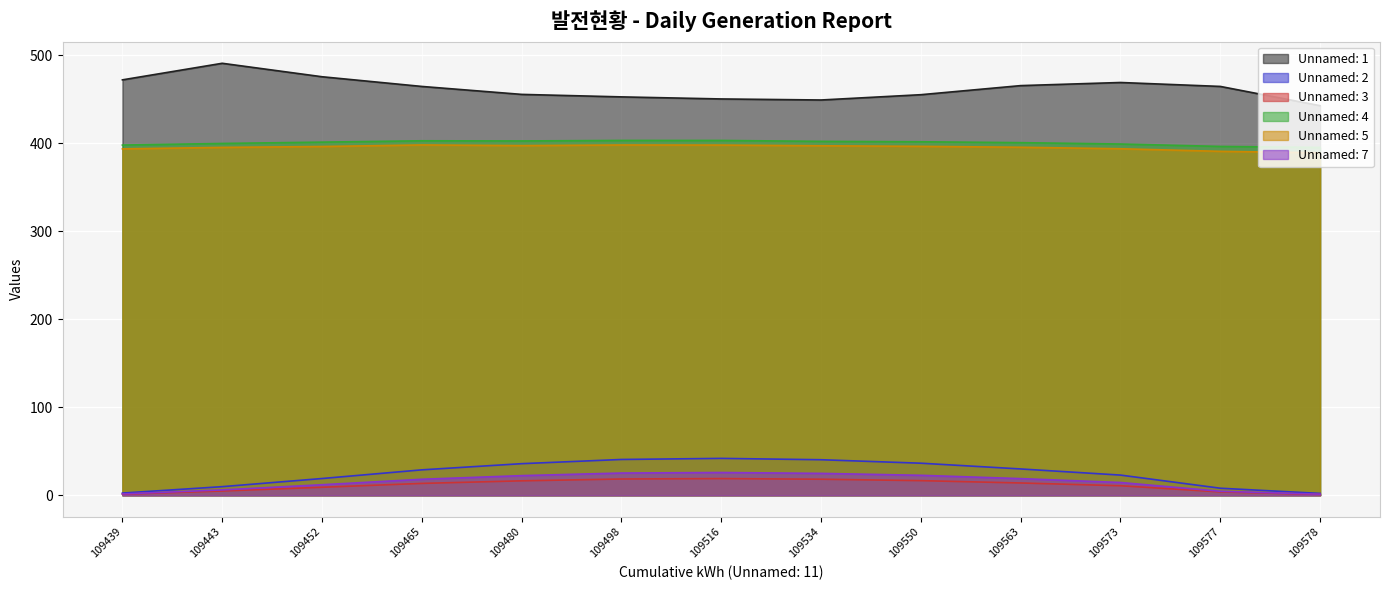

True or false: Unnamed: 5 and Unnamed: 2 cross at least once.

False